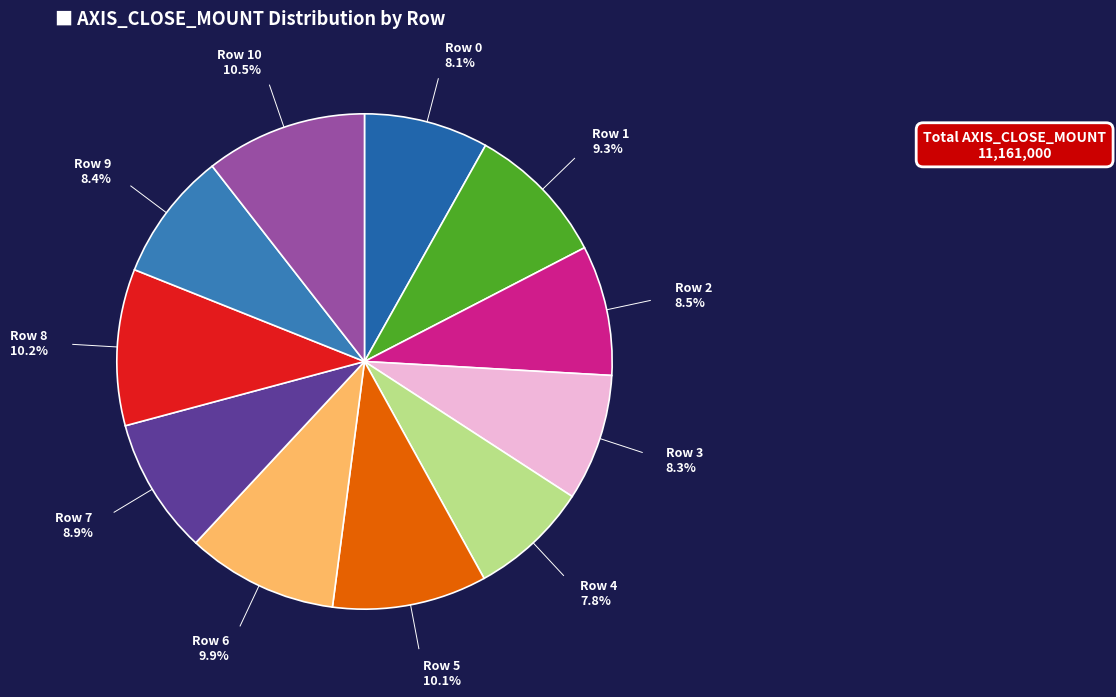

To the nearest percent, what is the difference between the largest and smallest slice percentages?

3%